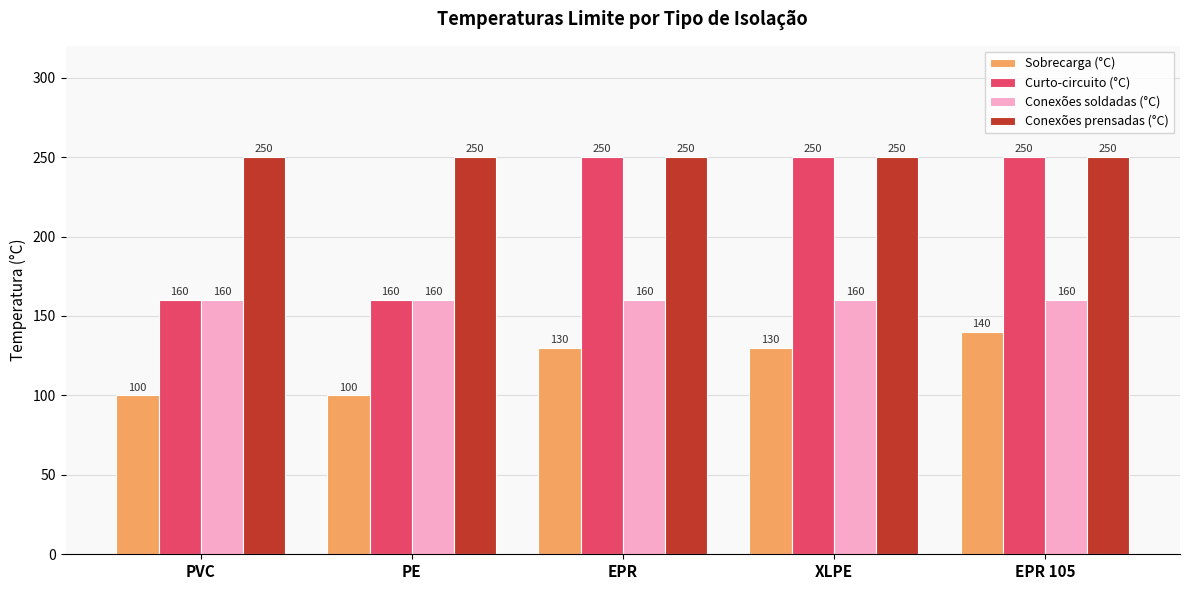

What is the value of the Sobrecarga (°C) bar at the 1st from the left?

100